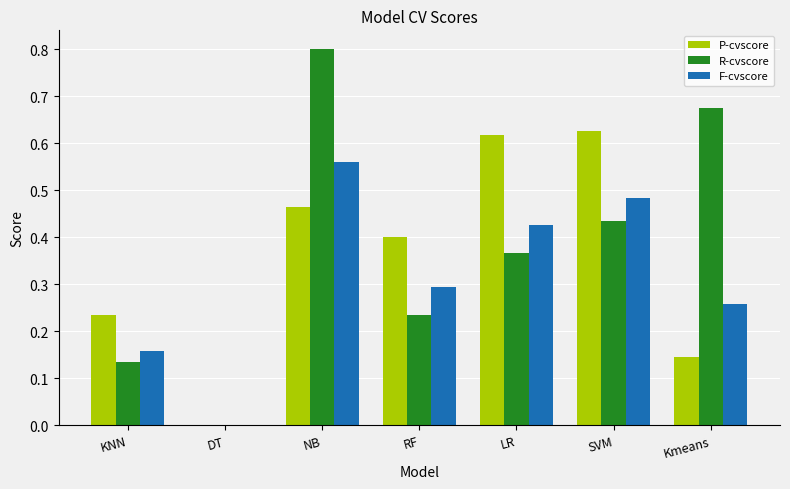

What is the total value across all series at RF?

0.9